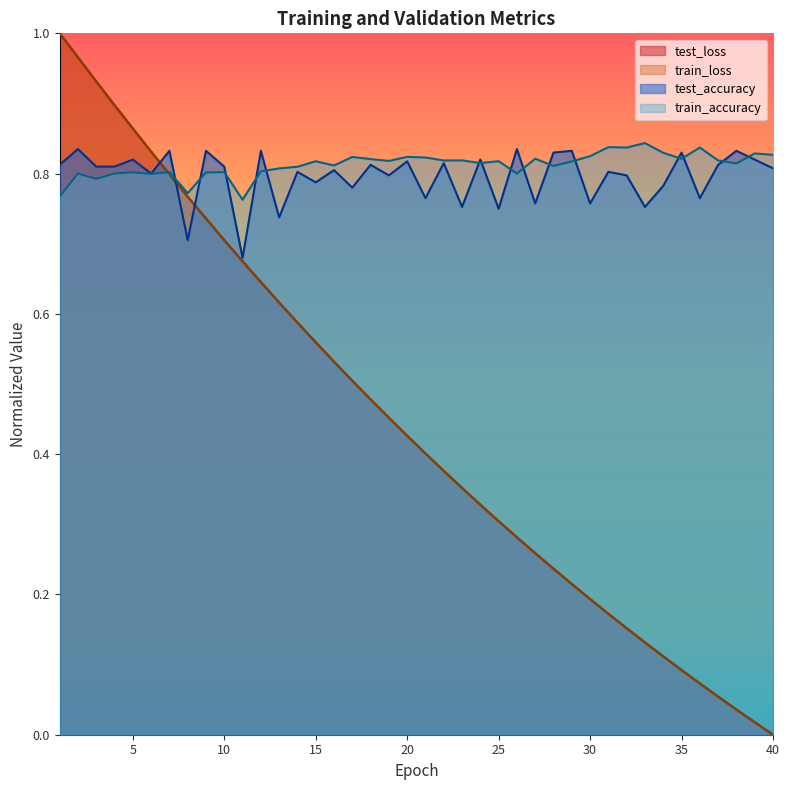

Between 8 and 33, which series saw the biggest shift?

test_loss